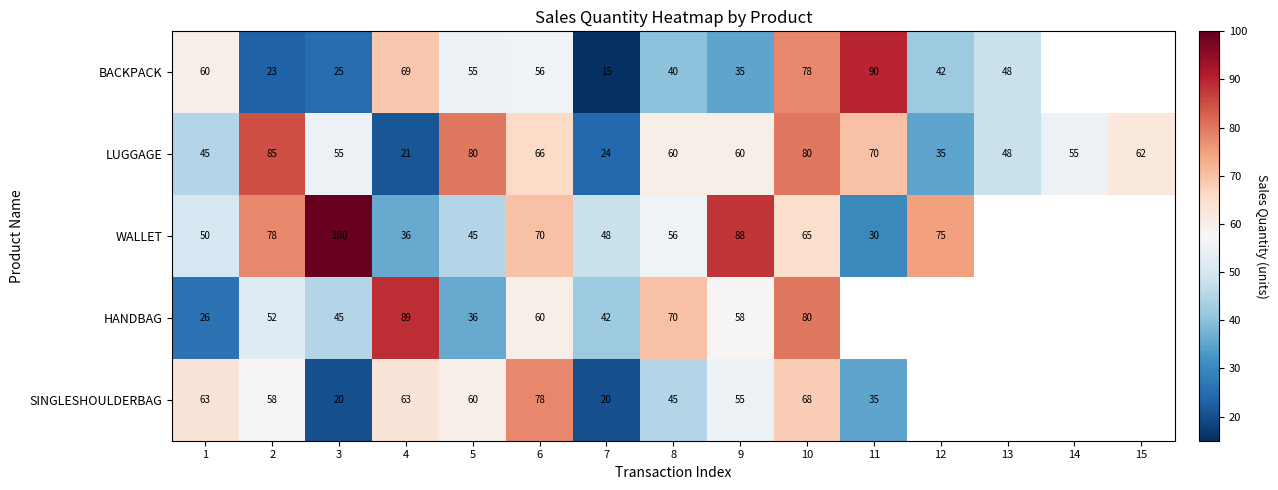

Is it true that LUGGAGE equals 76.2 at 3?

False